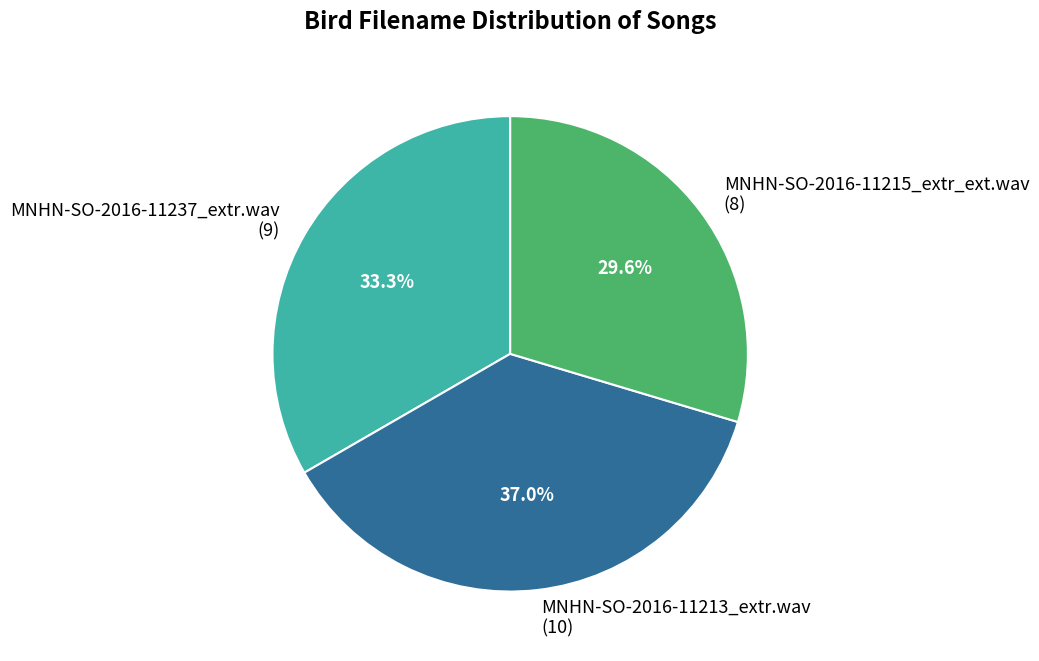

Approximately how many times larger is the value at MNHN-SO-2016-11215_extr_ext.wav (8) compared to MNHN-SO-2016-11237_extr.wav (9)?

0.9